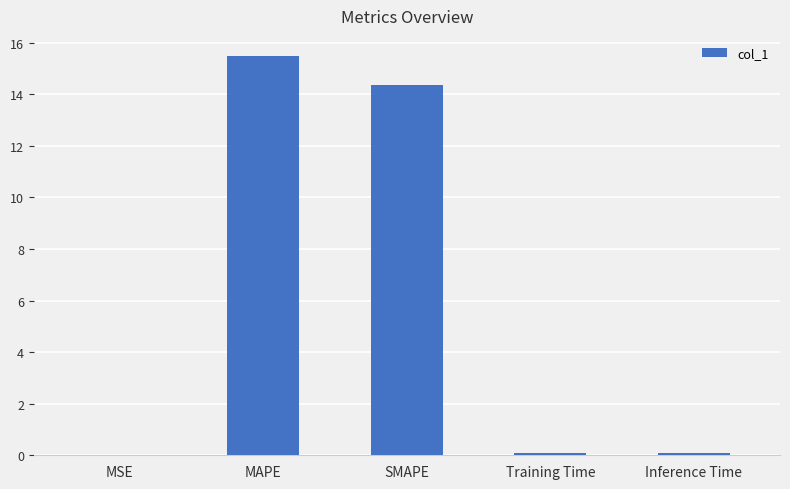

Read the value at MAPE.

15.5